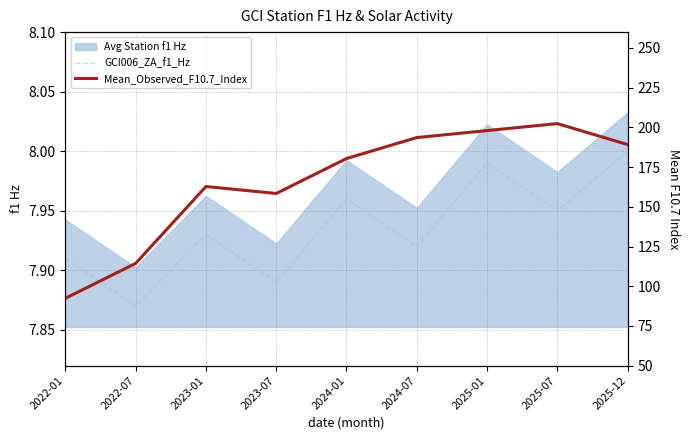

What position from the right is 2023-01?

7